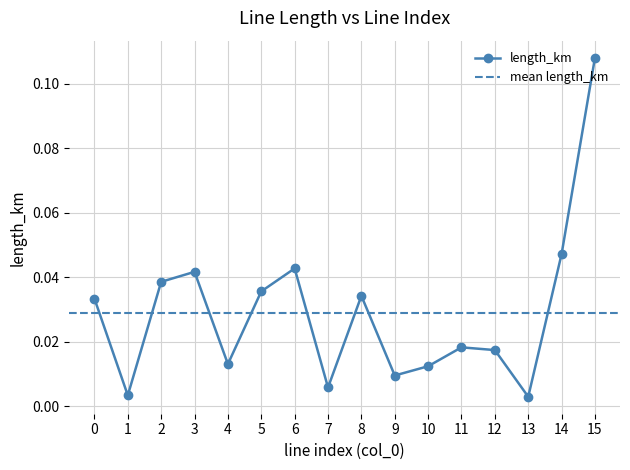

What is the difference between the maximum and minimum values?

0.1